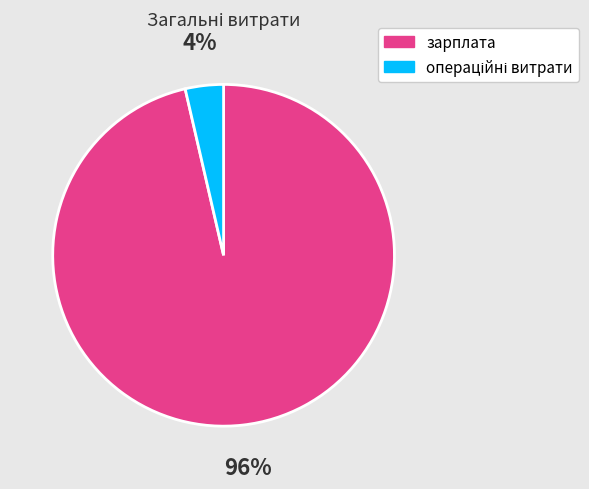

Does зарплата account for over 50% of the chart?

Yes